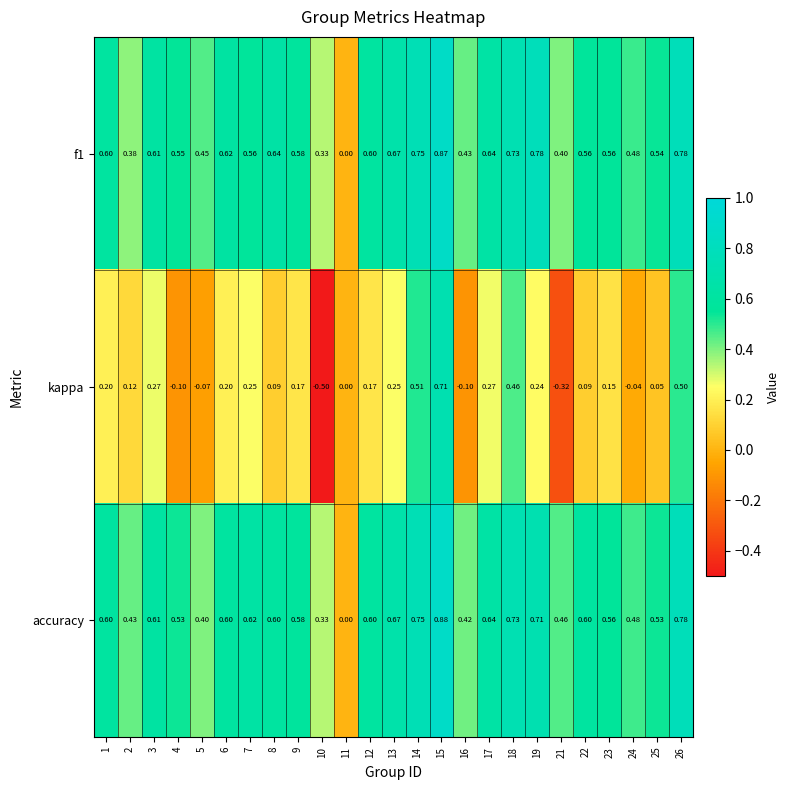

Which series has the largest range (max minus min)?

kappa